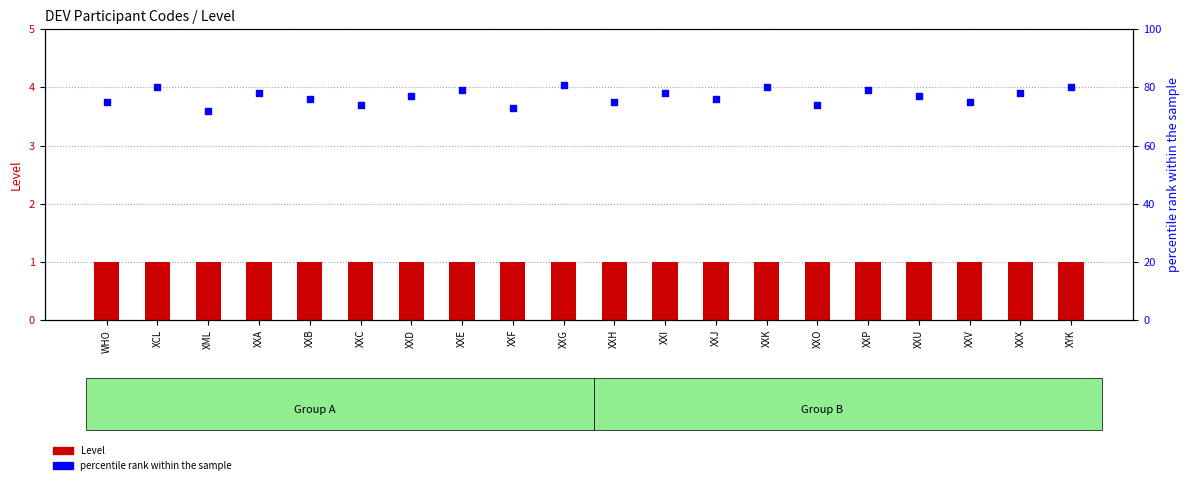

Which series has the largest total across all categories?

percentile rank within the sample